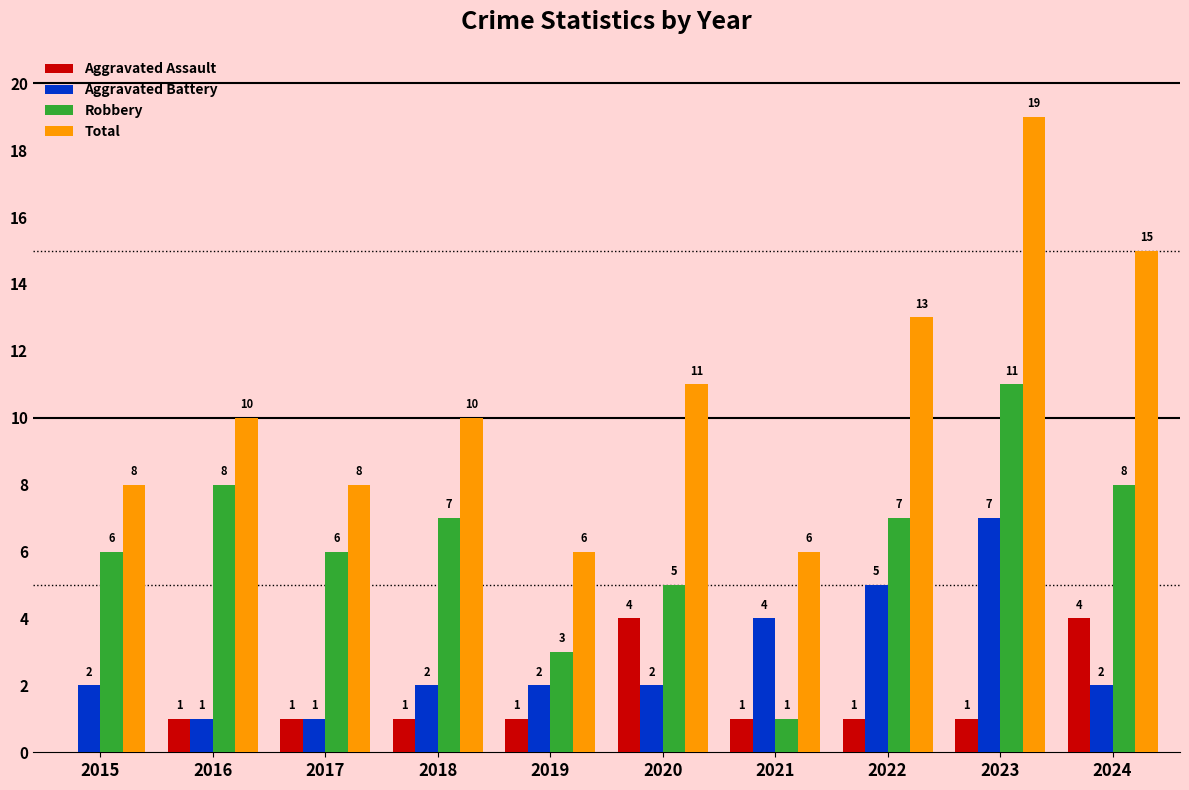

Is the value of Aggravated Battery at 2024 greater than the value of Aggravated Assault at 2023?

Yes